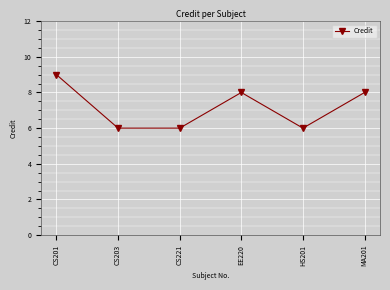

Which has a higher value, EE220 or CS221?

EE220